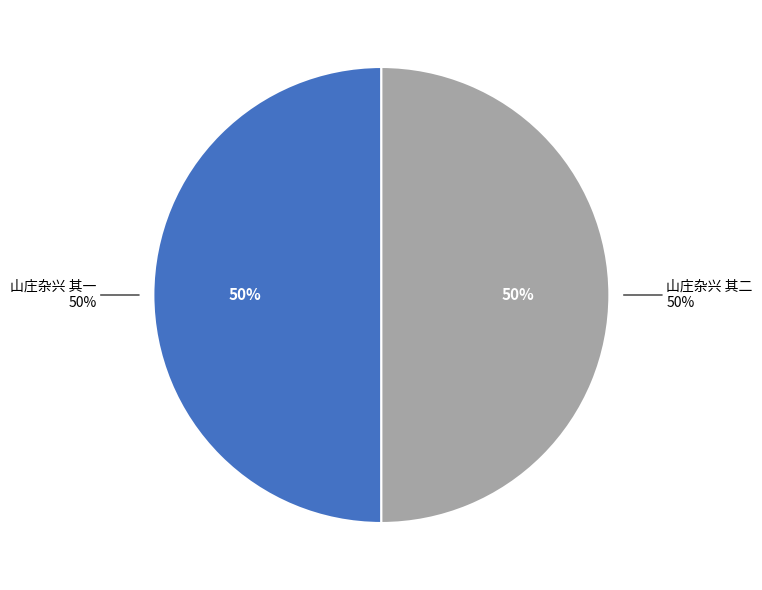

What is the largest slice in the pie chart?

山庄杂兴 其二